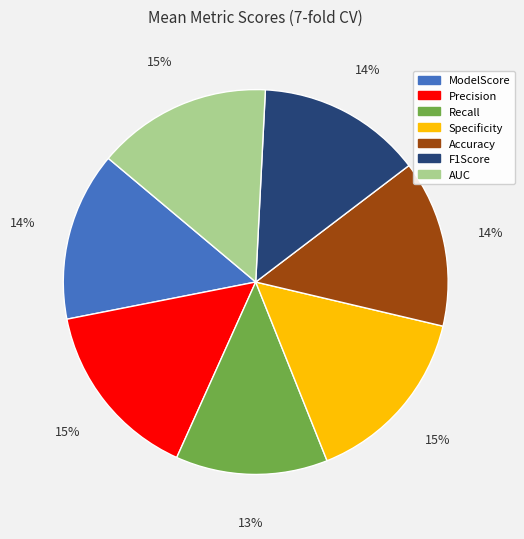

To the nearest percent, what is the difference between the Specificity and Recall slice percentages?

2%